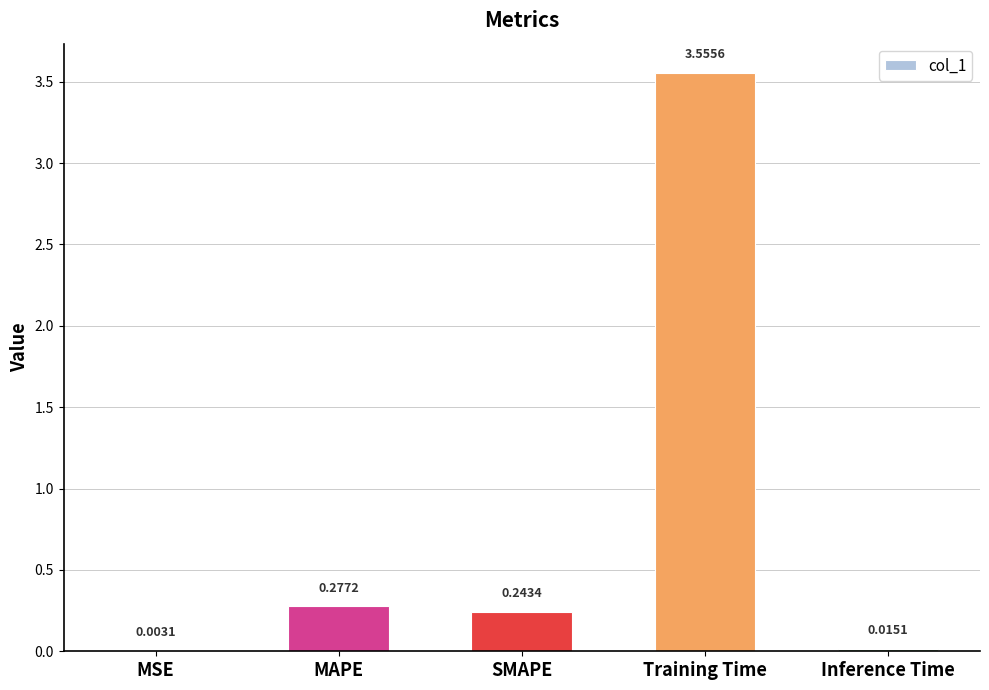

Which category has the highest value across all series?

Training Time